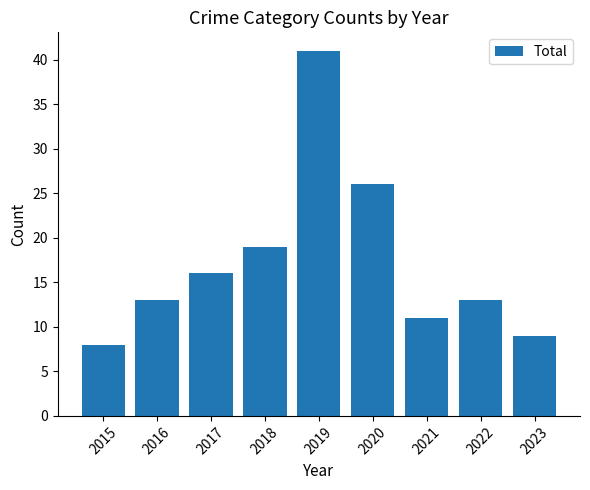

Reading right to left, what are all the values shown in this chart?

2023=9	2022=13	2021=11	2020=26	2019=41	2018=19	2017=16	2016=13	2015=8